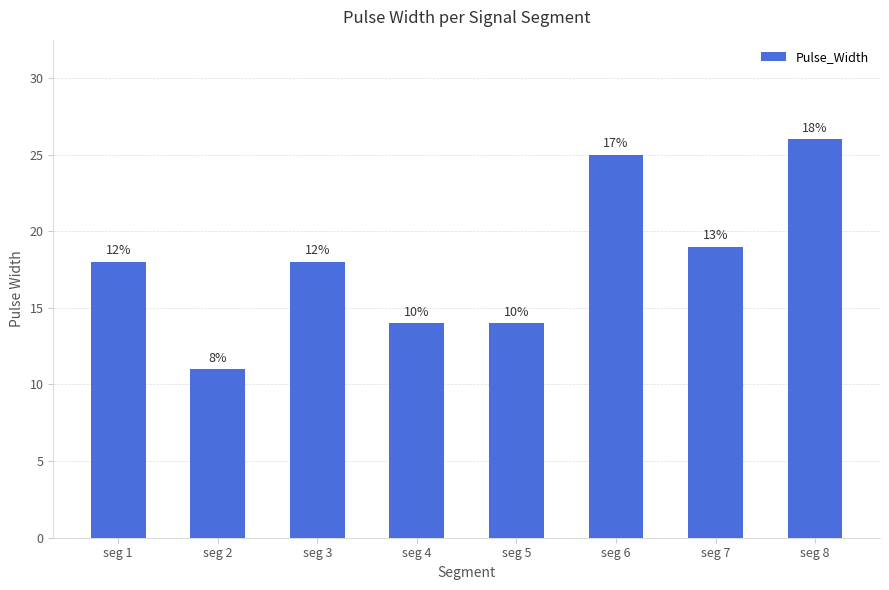

At which label is the value closest to 18?

seg 1